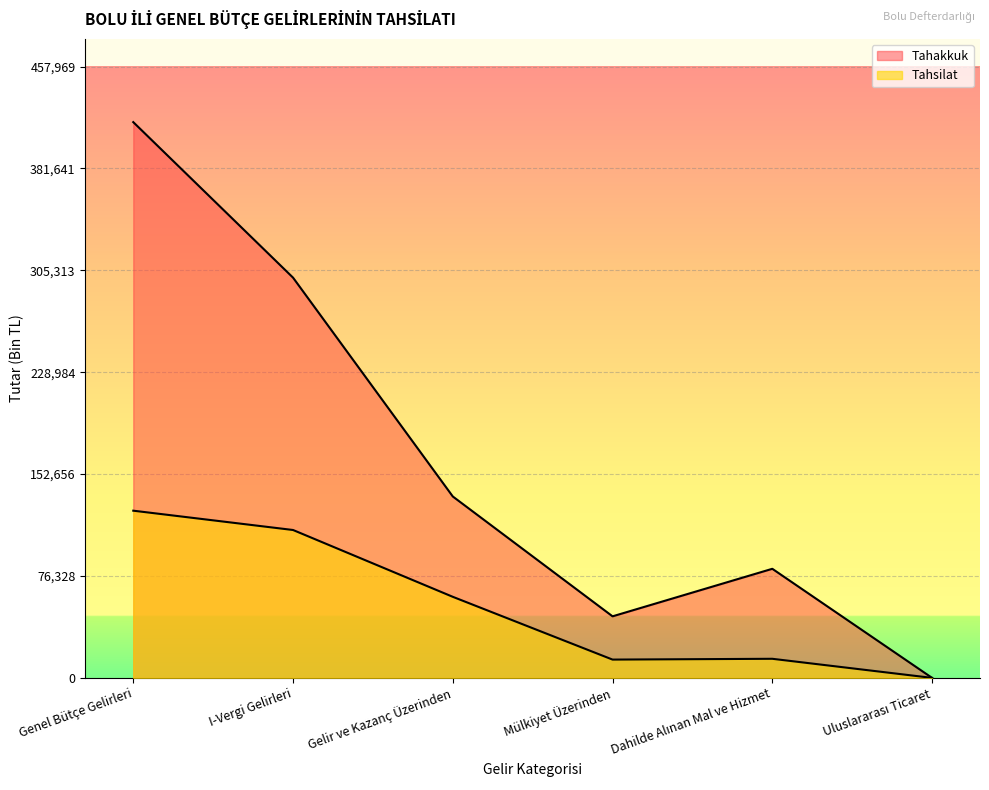

Rank the series by their maximum value, from highest to lowest.

Tahakkuk, Tahsilat